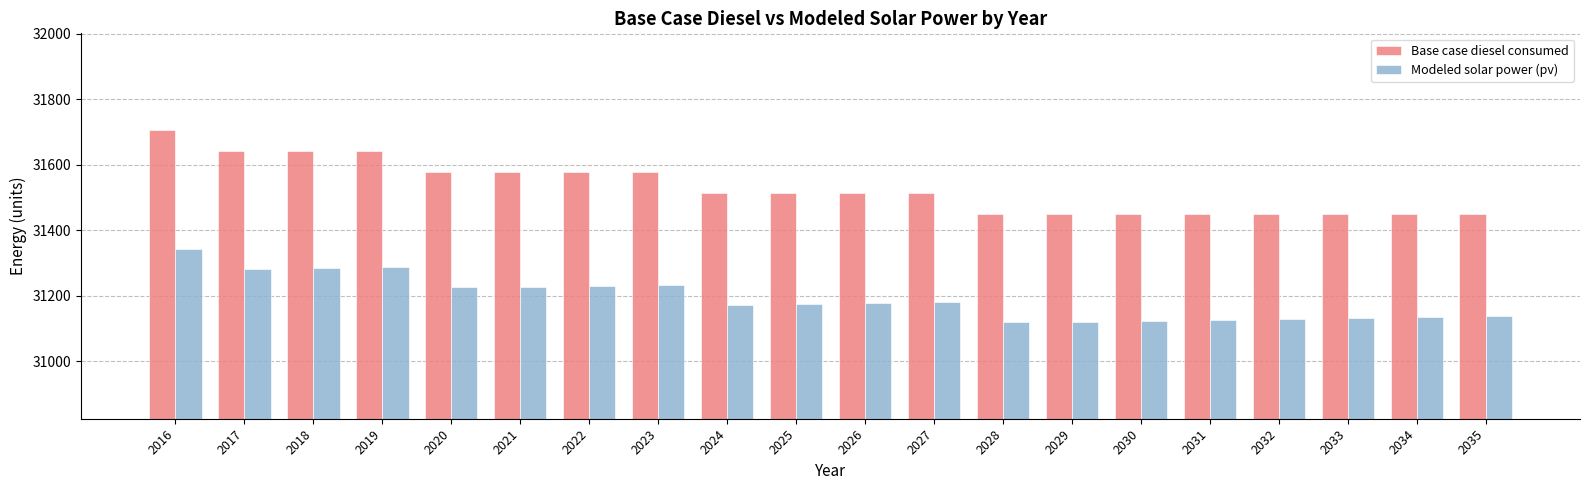

Is the value of Modeled solar power (pv) at 2019 greater than the value of Base case diesel consumed at 2028?

No